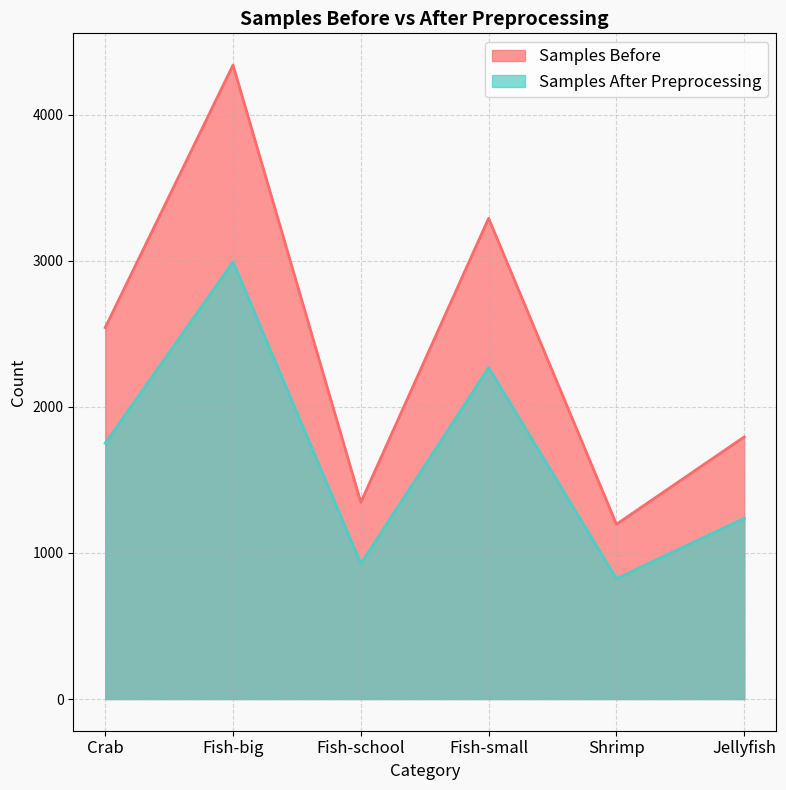

Which label corresponds to the largest value in the chart?

Fish-big